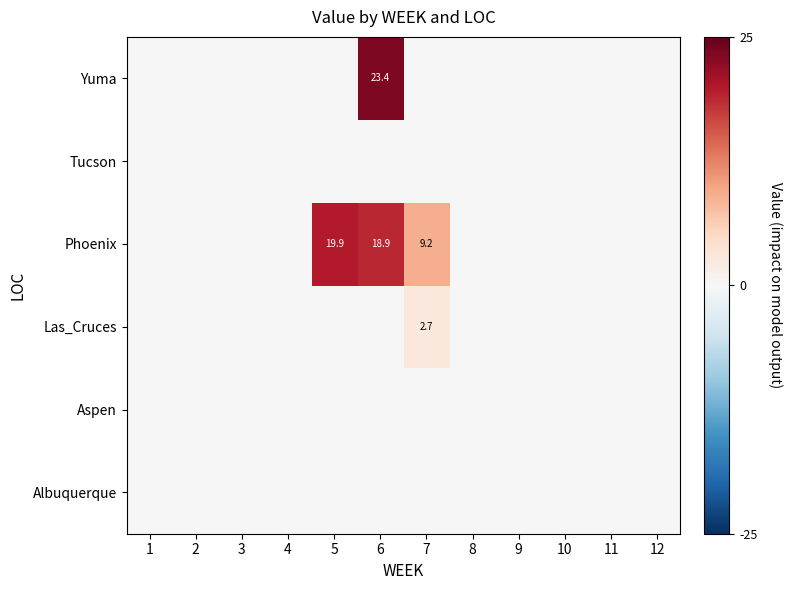

How many data points does each series have?

12